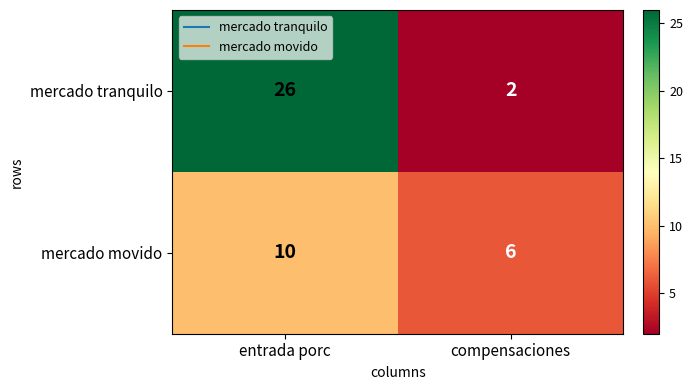

What is the difference between the mercado movido values at compensaciones and entrada porc?

4